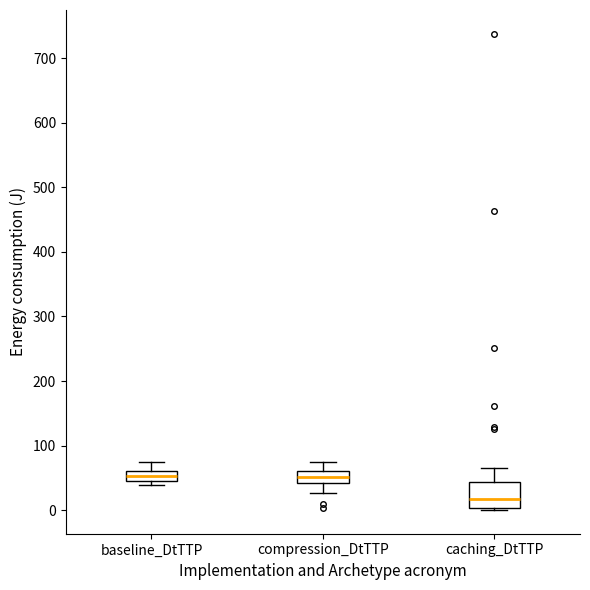

Where is the lower edge of the box for baseline_DtTTP on the y-axis? The values are not printed on the chart, so give them approximately, as read against the axis.

50